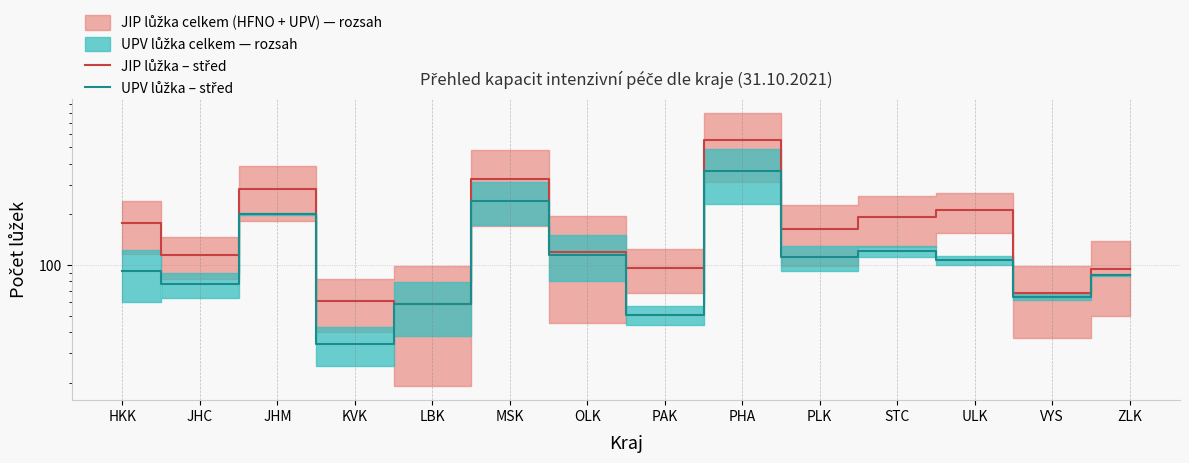

Reading left to right, list all the values displayed in this chart.

JIP lůžka – střed: 177.5	115.0	284.0	61.5	58.5	324.5	120.0	96.5	555.5	163.0	192.5	211.5	68.0	94.5
UPV lůžka – střed: 91.5	77.0	200.5	34.0	58.5	240.5	115.0	50.5	359.0	111.0	120.5	106.5	65.0	87.5